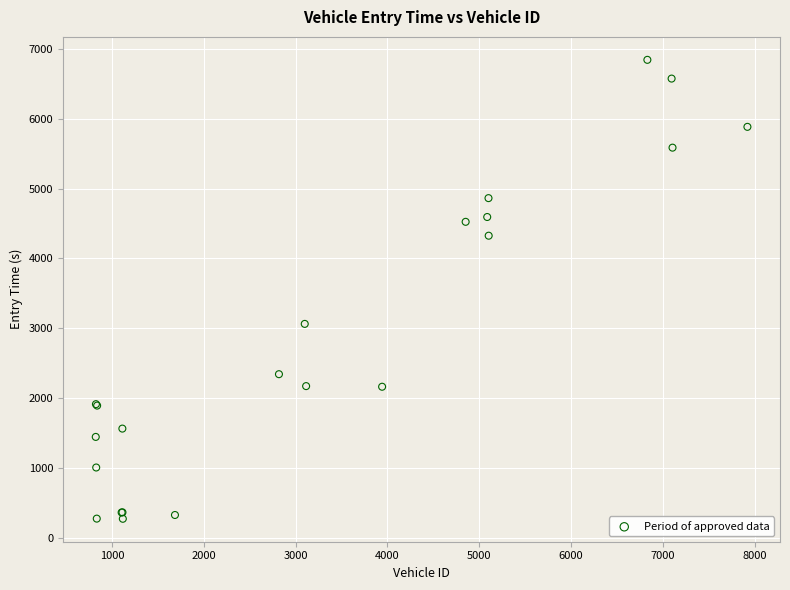

What Y value in the scatter plot is closest to 3558?

3063.6